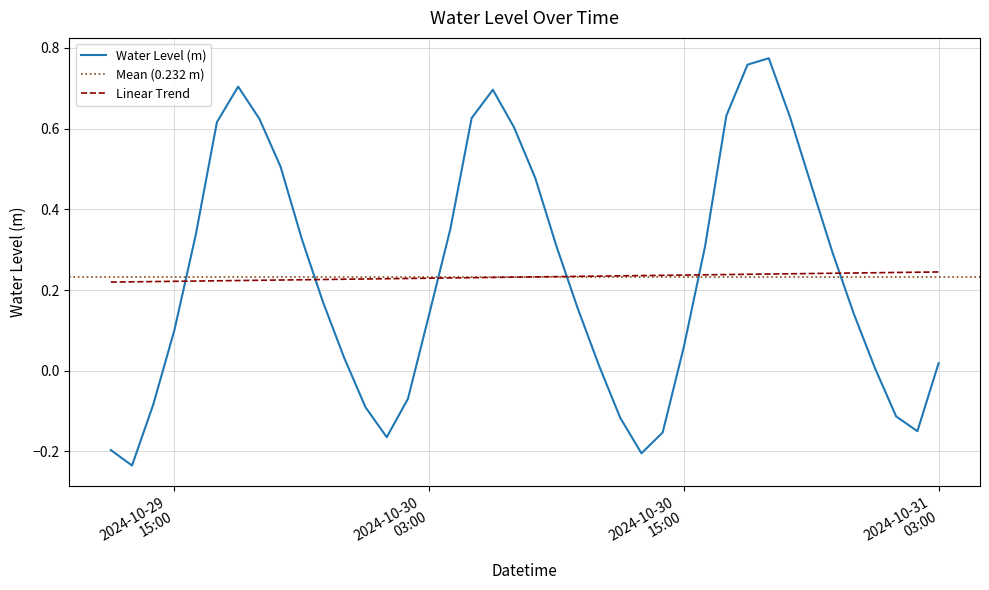

How many times do Linear Trend and Water Level (m) cross each other?

6